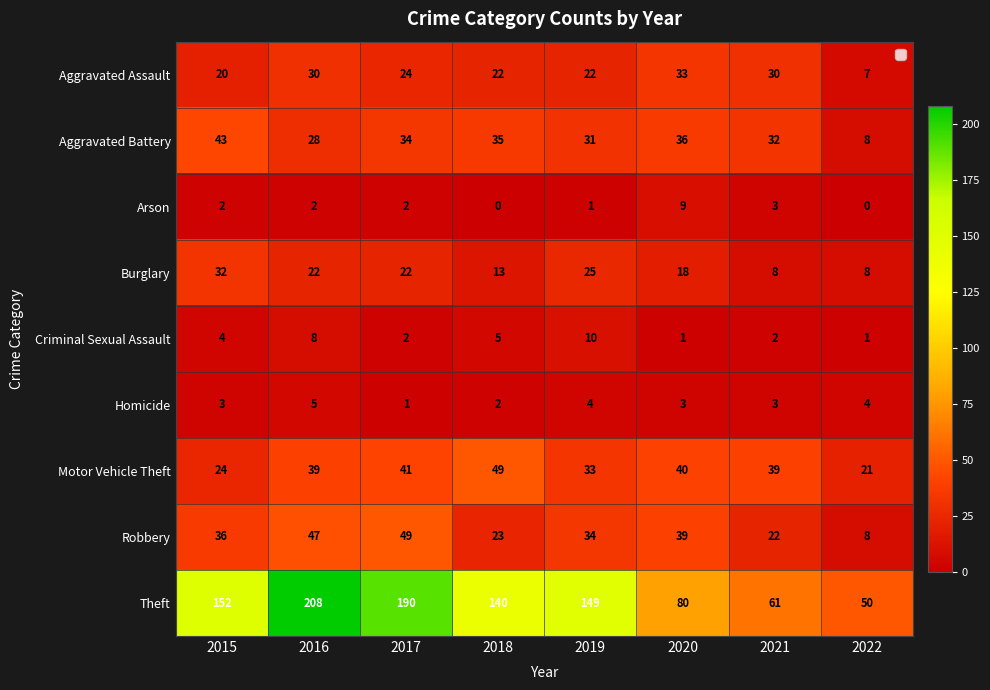

Which series changed the most between 2017 and 2018?

Theft